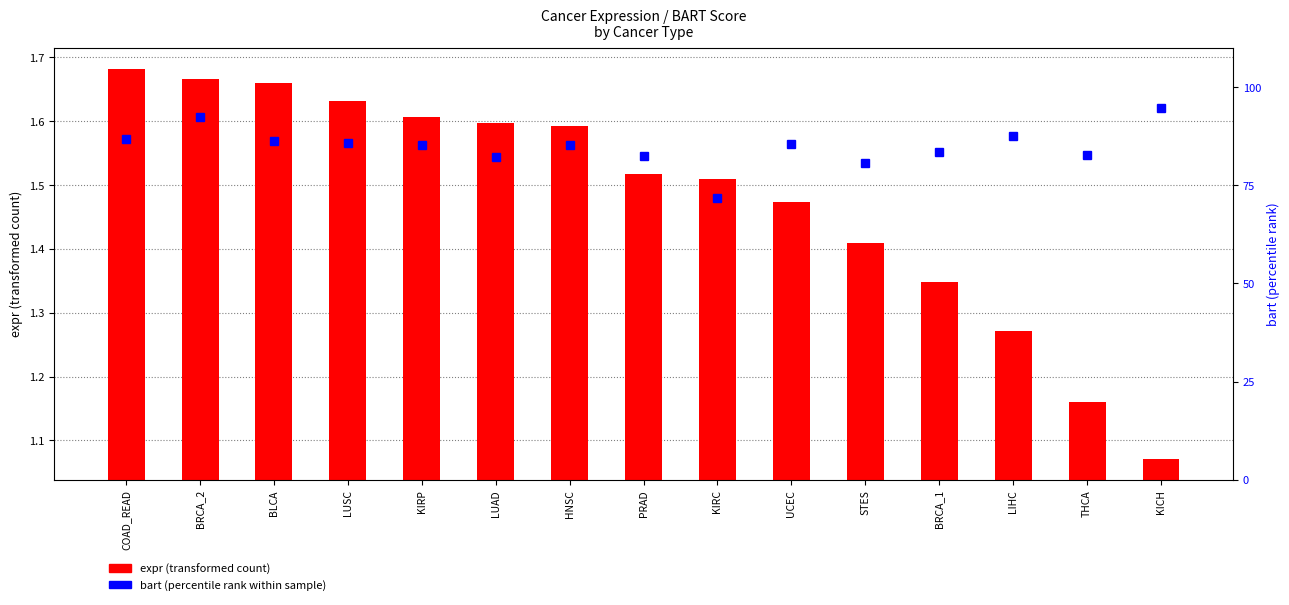

List the series in order of their peak value, lowest first.

expr (transformed count), bart (percentile rank within sample)